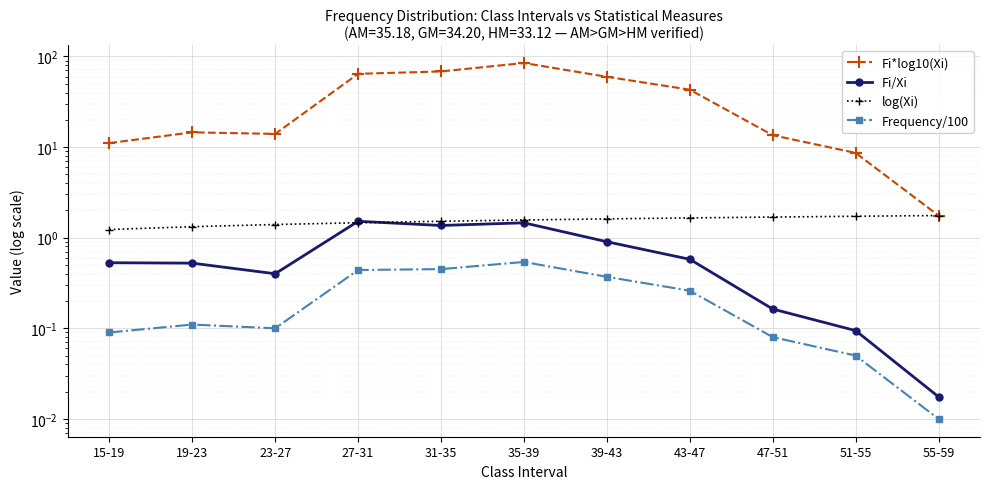

At 27-31, list the series in order from largest to smallest.

Fi*log10(Xi), Fi/Xi, log(Xi), Frequency/100